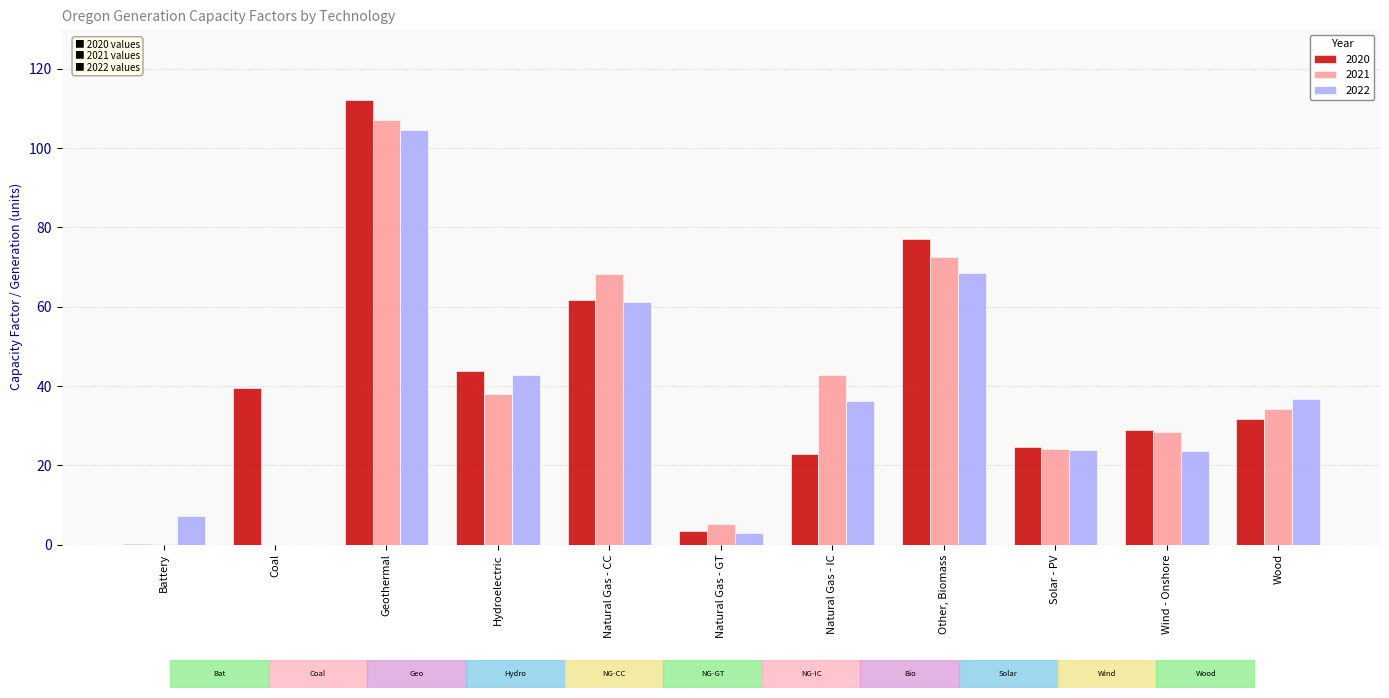

What is the total value across all series at Wood?

102.8